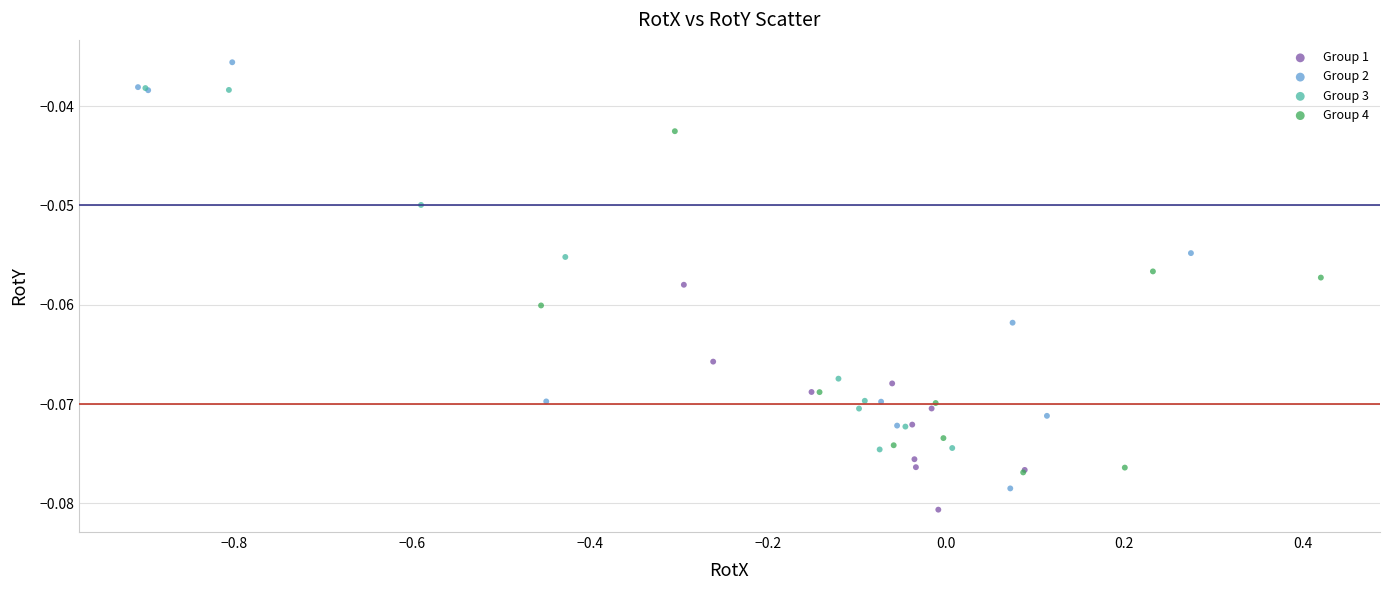

Which series reaches the maximum Y coordinate?

Group 2